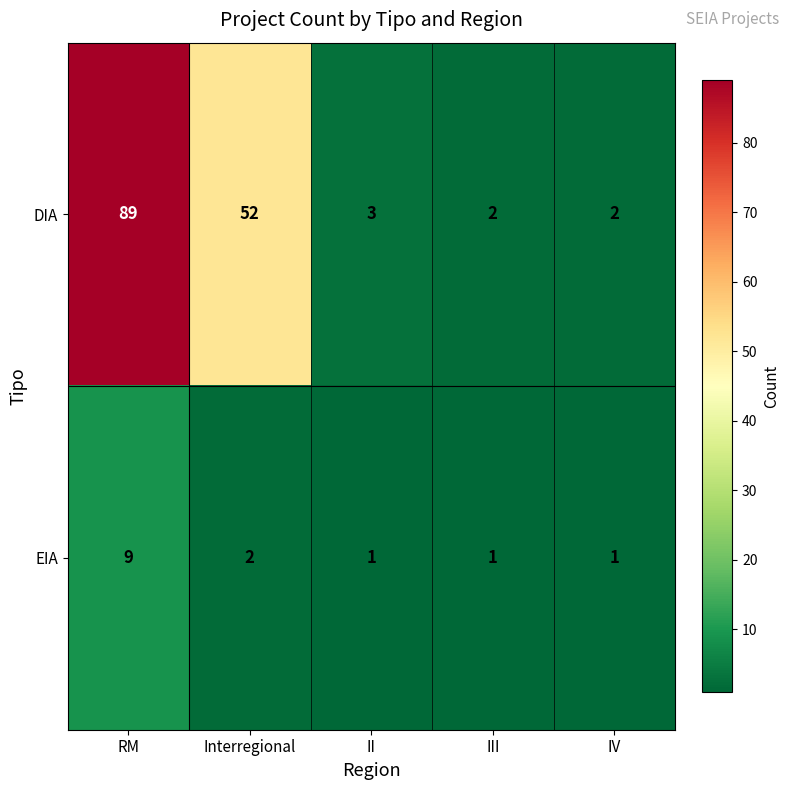

What is the difference between the maximum and minimum values in the DIA series?

87